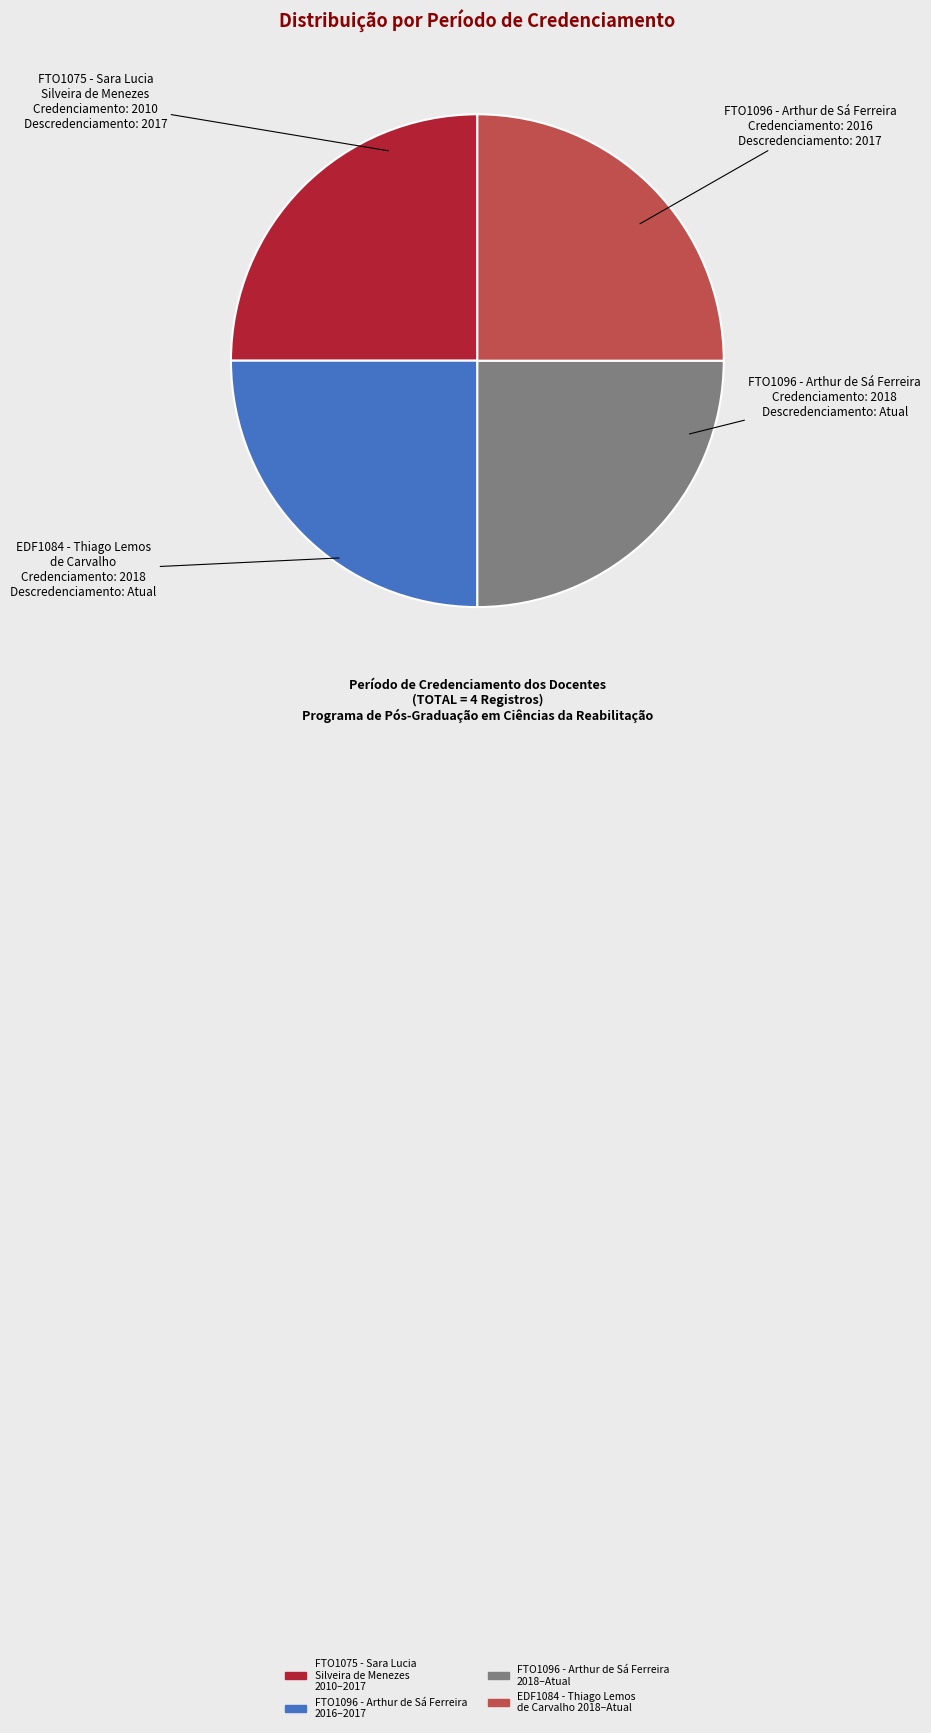

The FTO1096 - Arthur de Sá Ferreira 2016–2017 slice represents 38% of the pie. True or false?

False